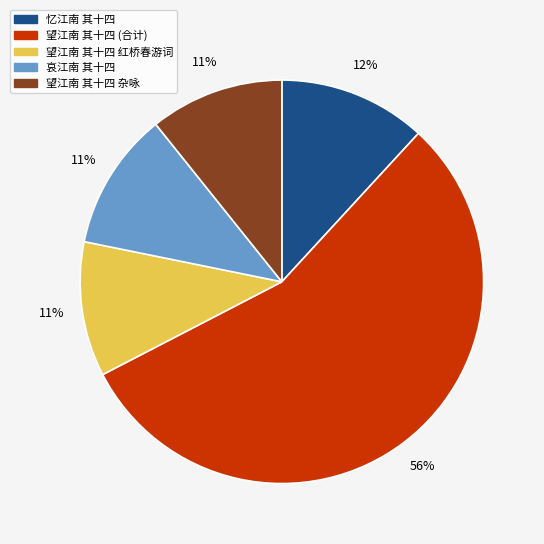

To the nearest percent, what is the average slice percentage?

20%